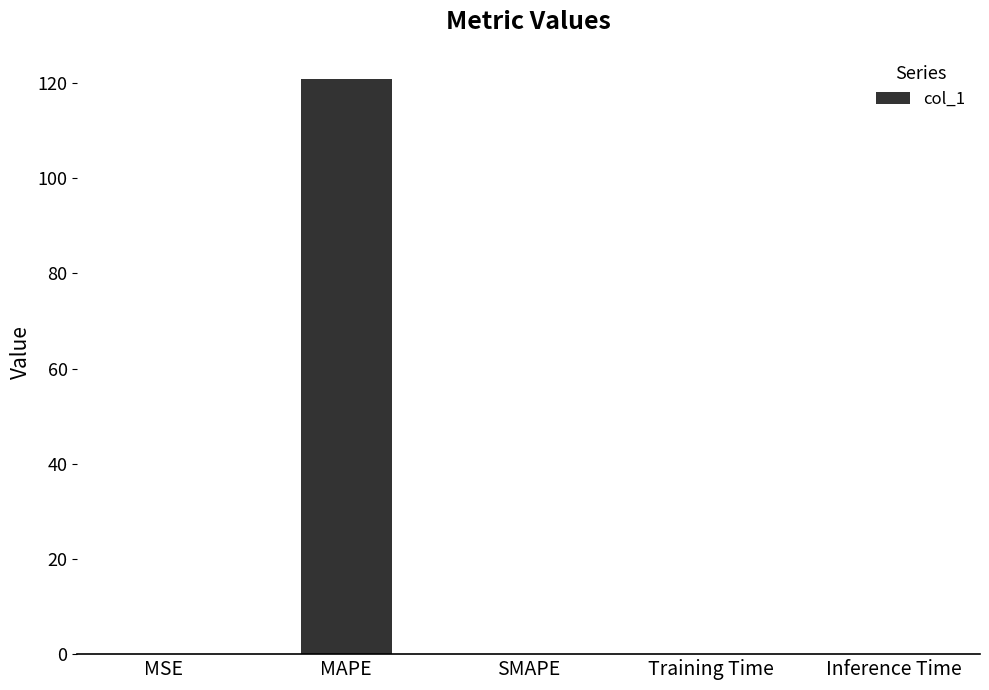

What is the average value?

24.2